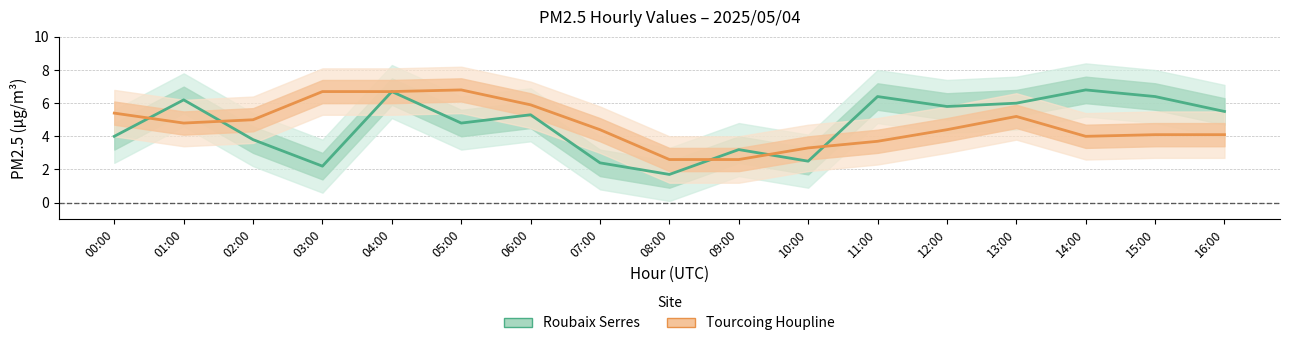

Which series changed the most between 07:00 and 15:00?

Roubaix Serres